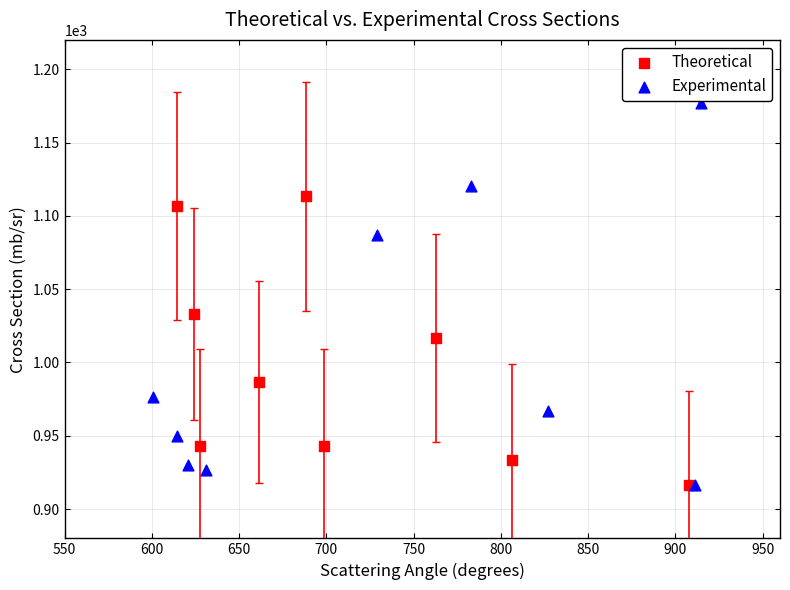

Which series has the widest spread of Y values?

Experimental